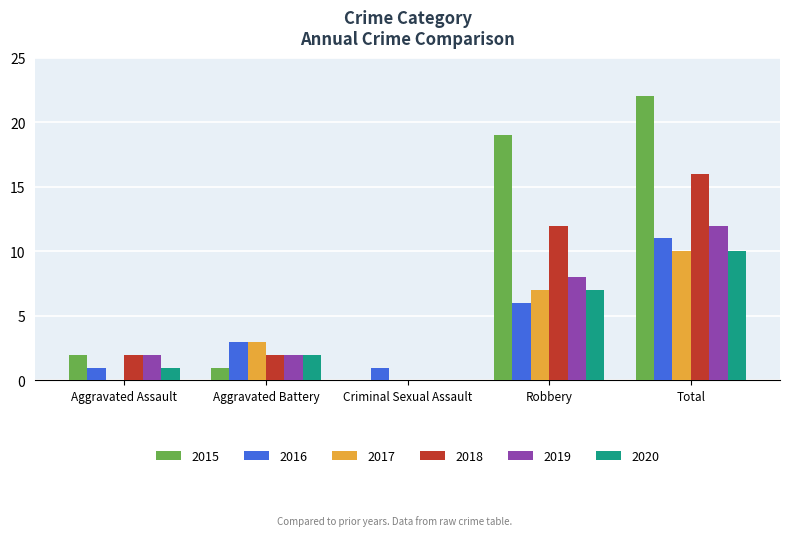

Which series changed the most between Criminal Sexual Assault and Robbery?

2015